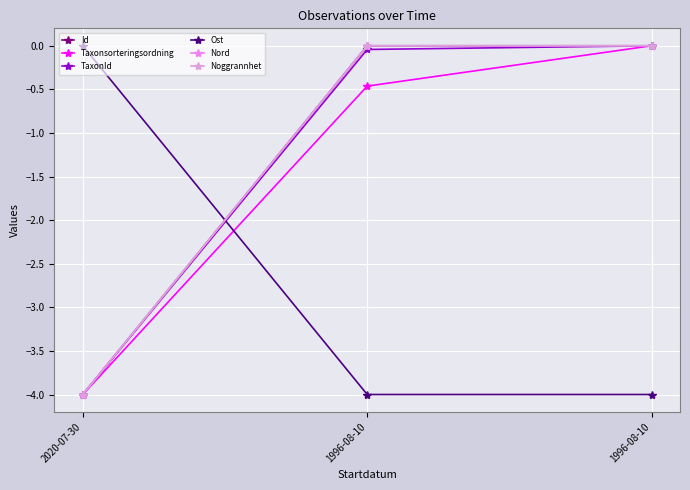

Is the value of Ost at 2020-07-30 greater than the value of Noggrannhet at 2020-07-30?

Yes